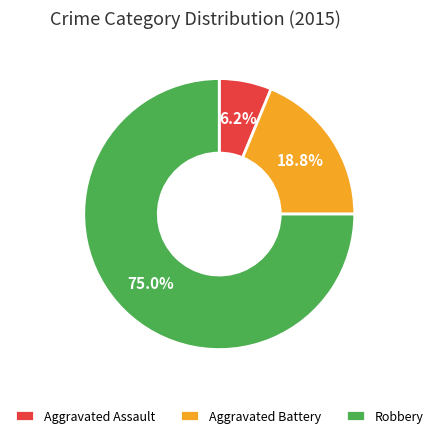

What percentage is NOT represented by Robbery?

25.0%